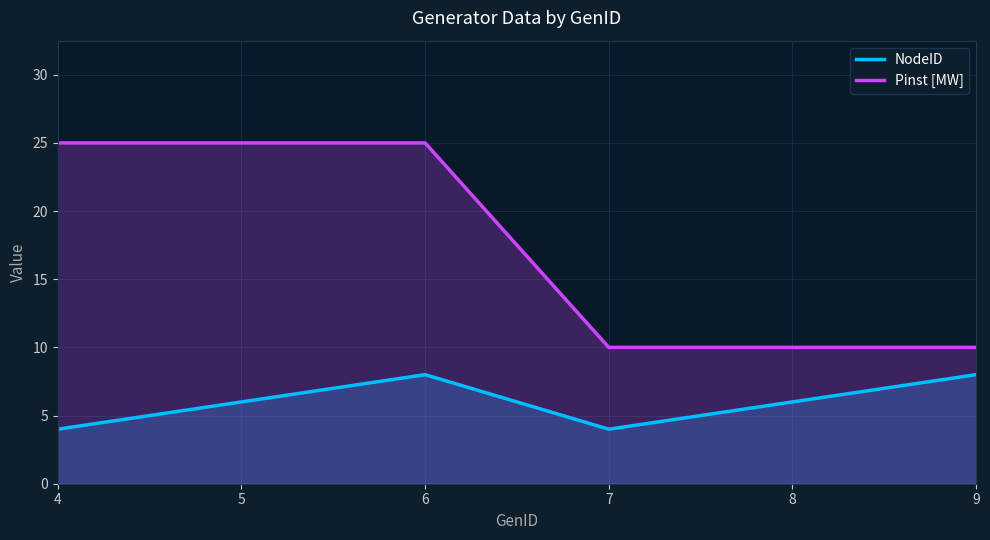

What is the approximate value of Pinst [MW] at 8, to the nearest 10?

10